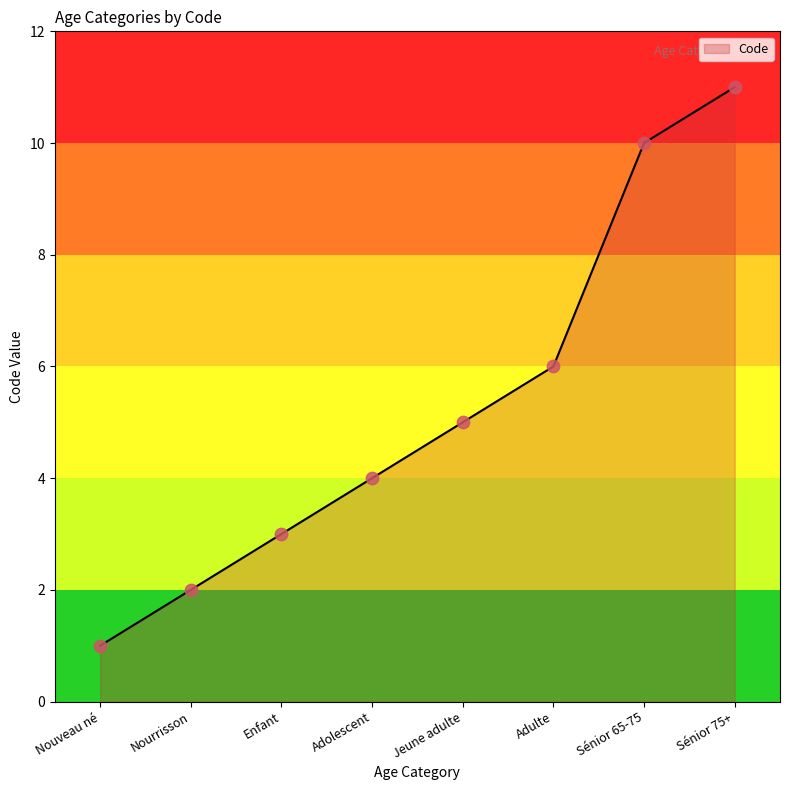

Approximately how many times larger is the value at Nouveau né compared to Nourrisson?

0.5